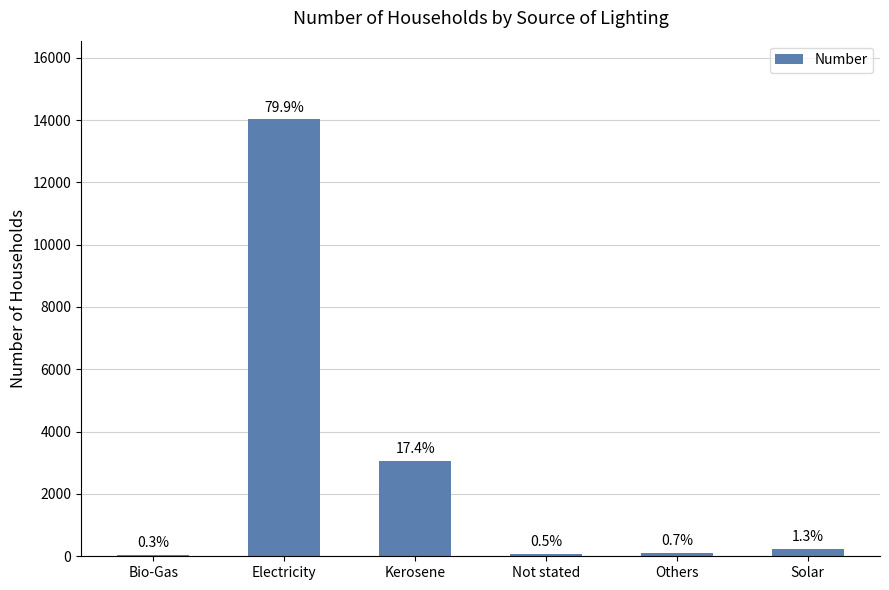

How many bars are there in total?

6